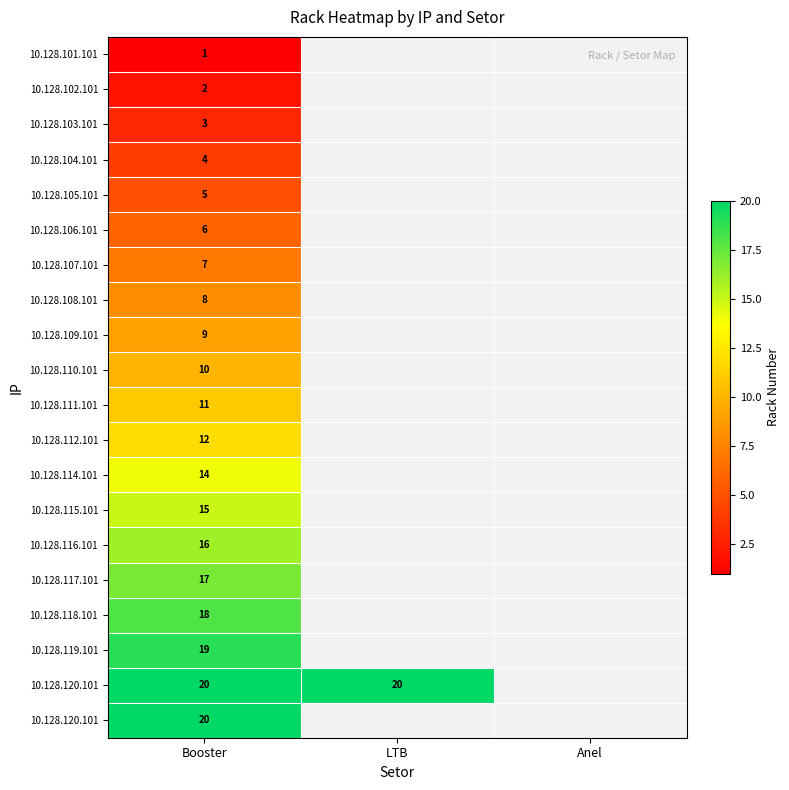

At how many categories does at least one series exceed 16?

2